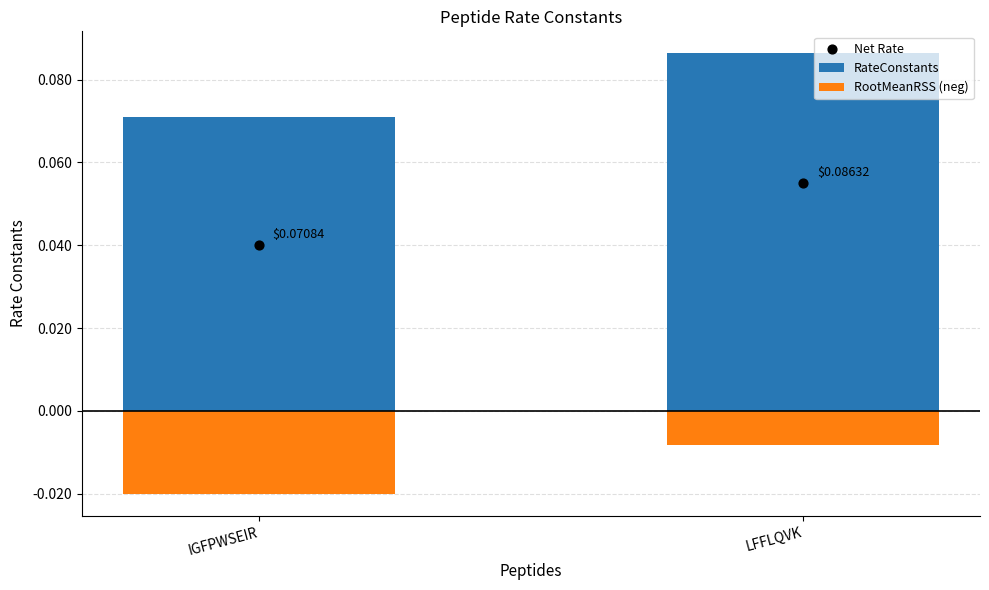

Which series contains the highest Y value?

RateConstants